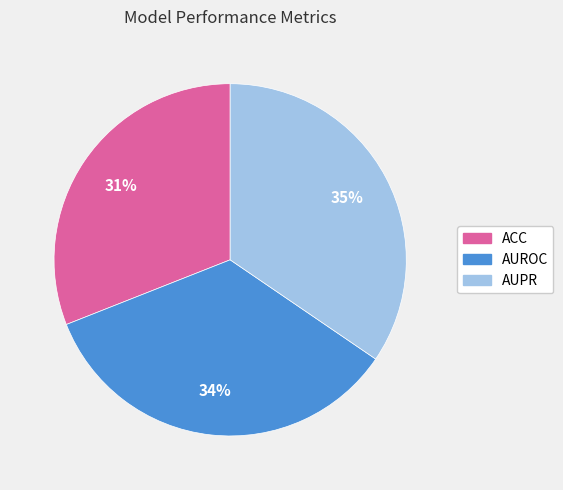

Is it true that ACC is 31% of the pie?

True